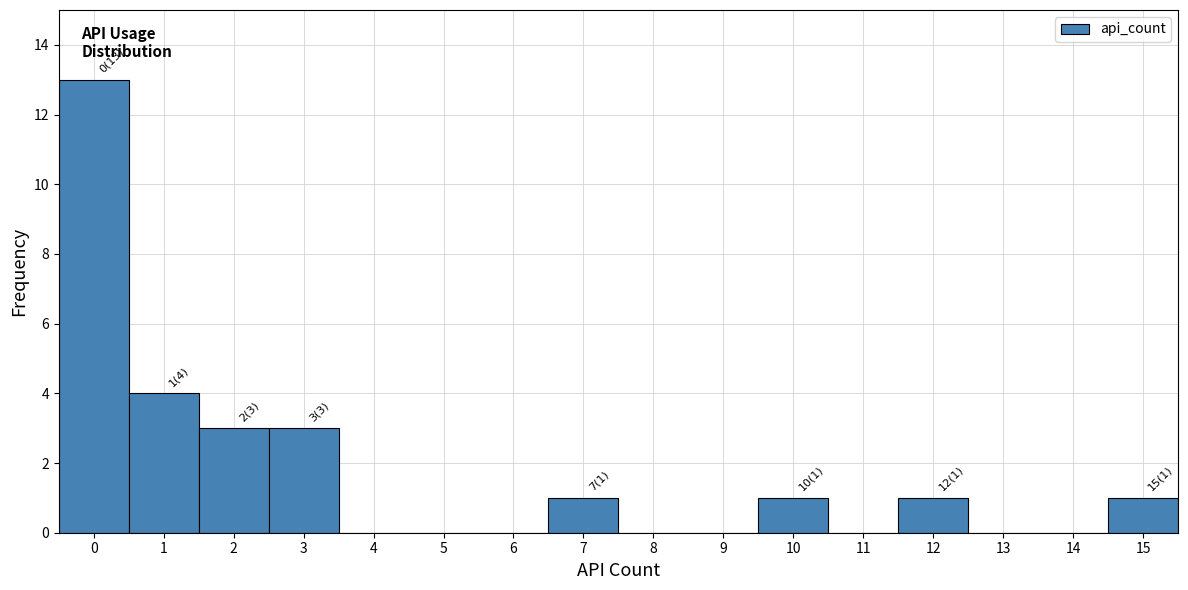

Which range on the x-axis has the tallest bar?

-0.5 to 0.5